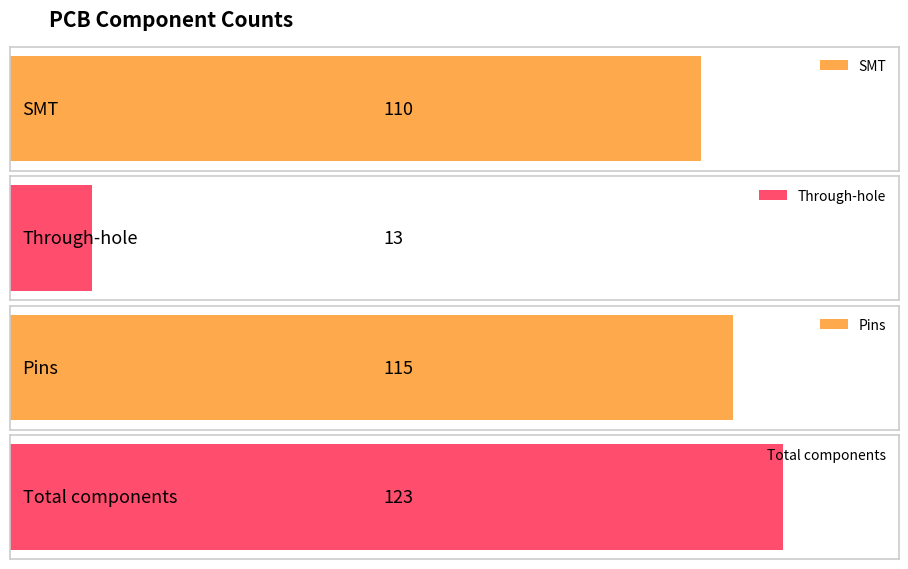

List the labels in order of value, largest first.

Total components, Pins, SMT, Through-hole